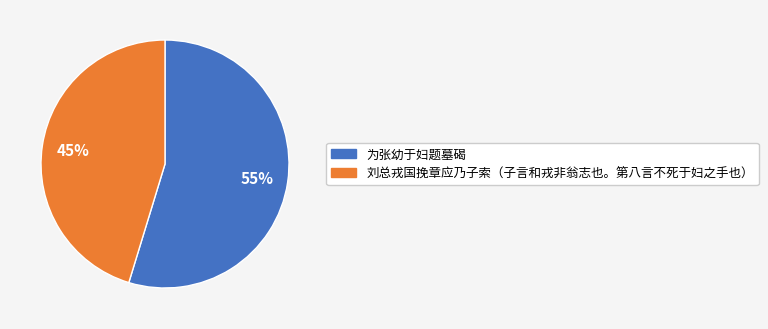

Rank the categories by value from lowest to highest.

刘总戎国挽章应乃子索（子言和戎非翁志也。第八言不死于妇之手也）, 为张幼于妇题墓碣